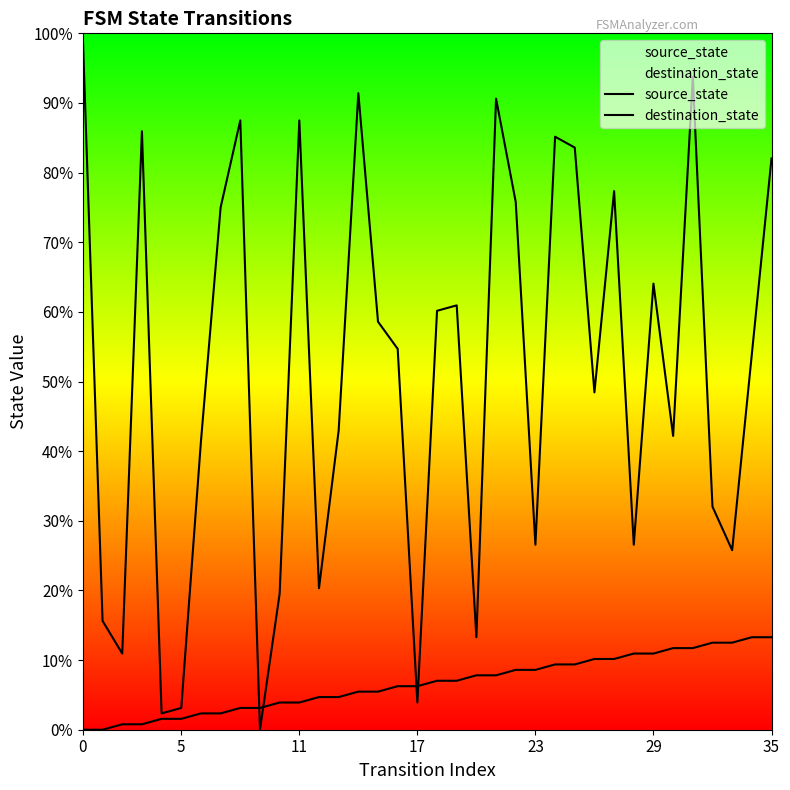

At 18, list the series in order from smallest to largest.

source_state, destination_state